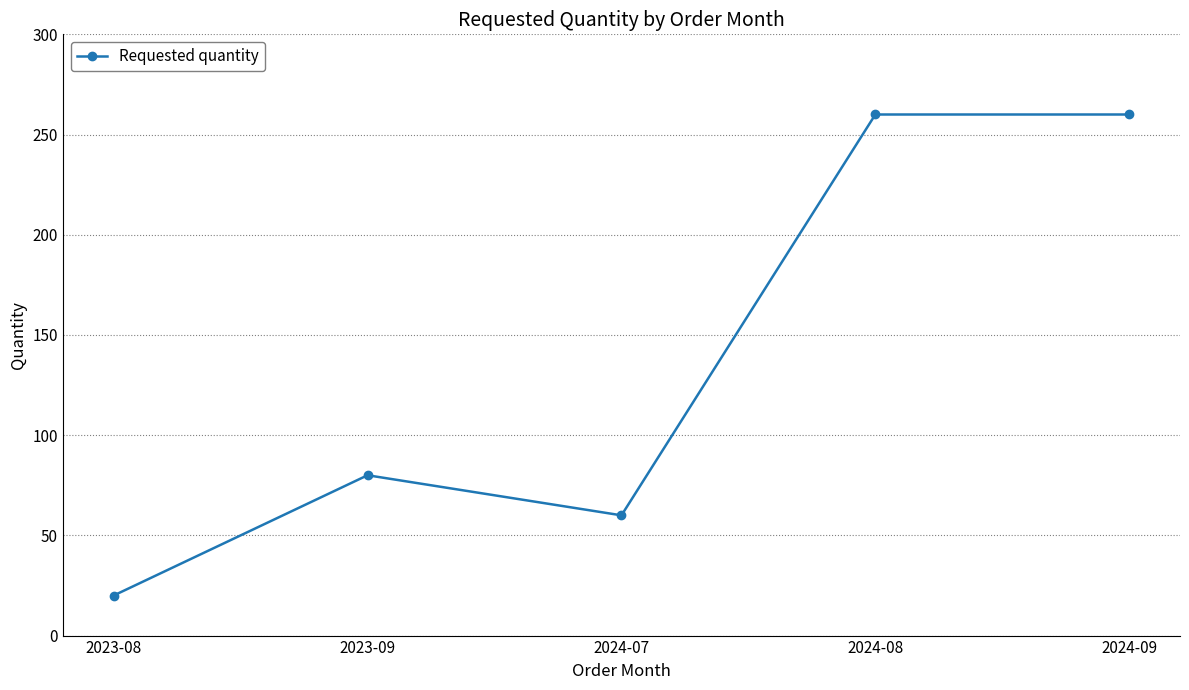

What is the sum of the values at 2024-09 and 2024-08?

520